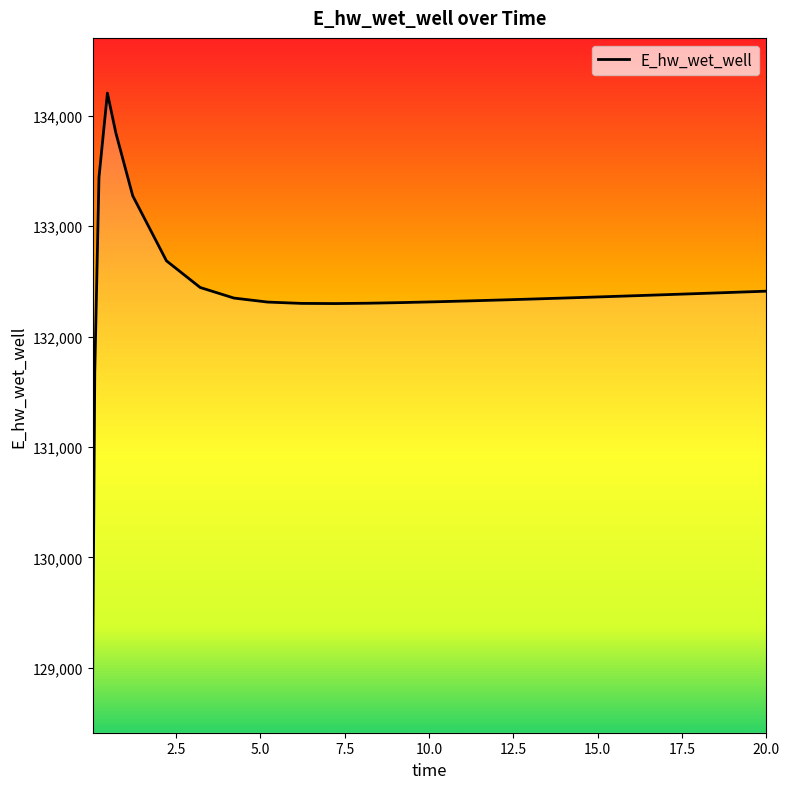

What is the maximum value shown in the chart?

134205.1